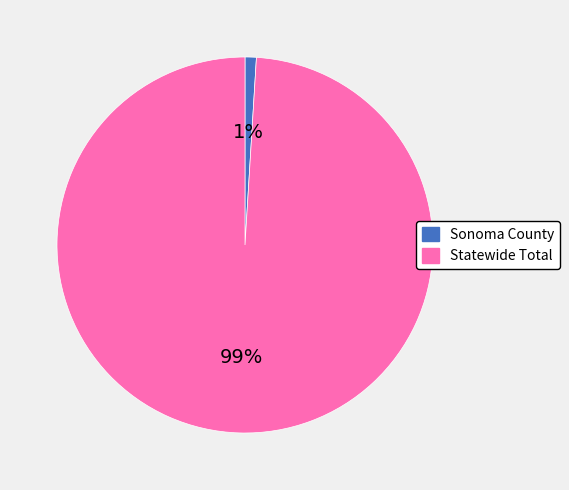

Which category has the smallest portion of the pie?

Sonoma County